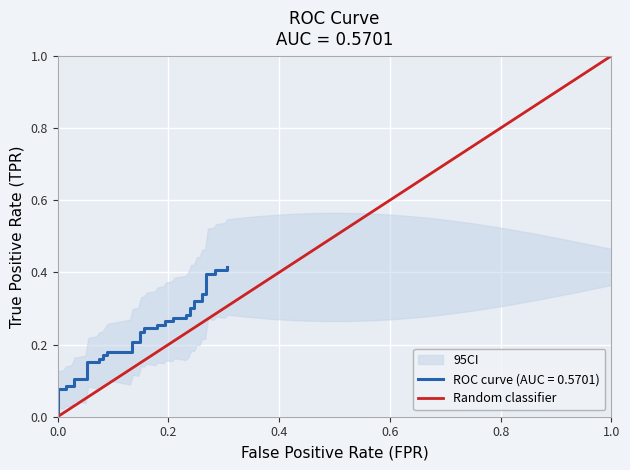

The chart shows a value of 1 at 1.0. True or false?

False